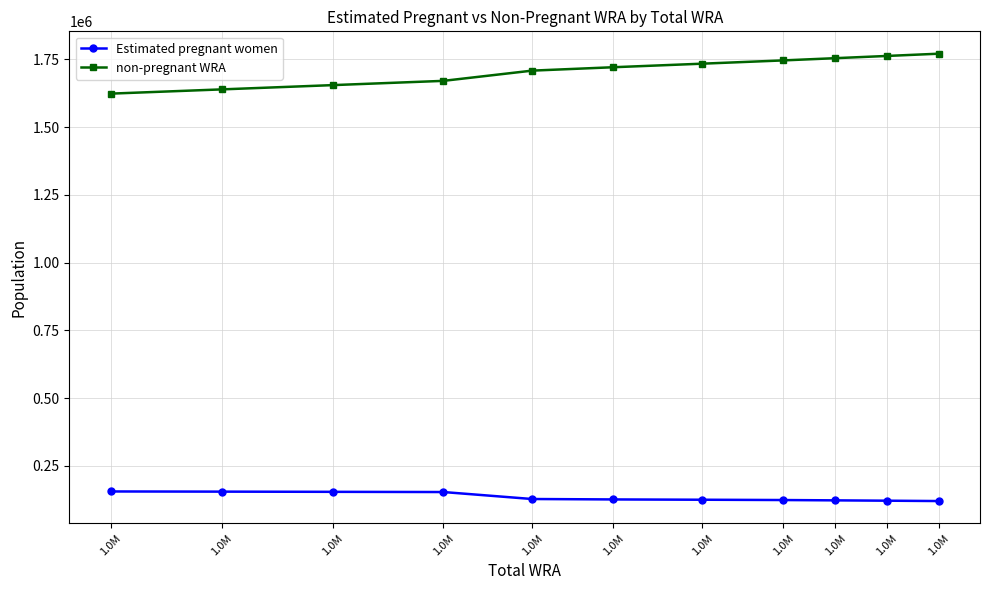

How many lines are shown in the chart?

2